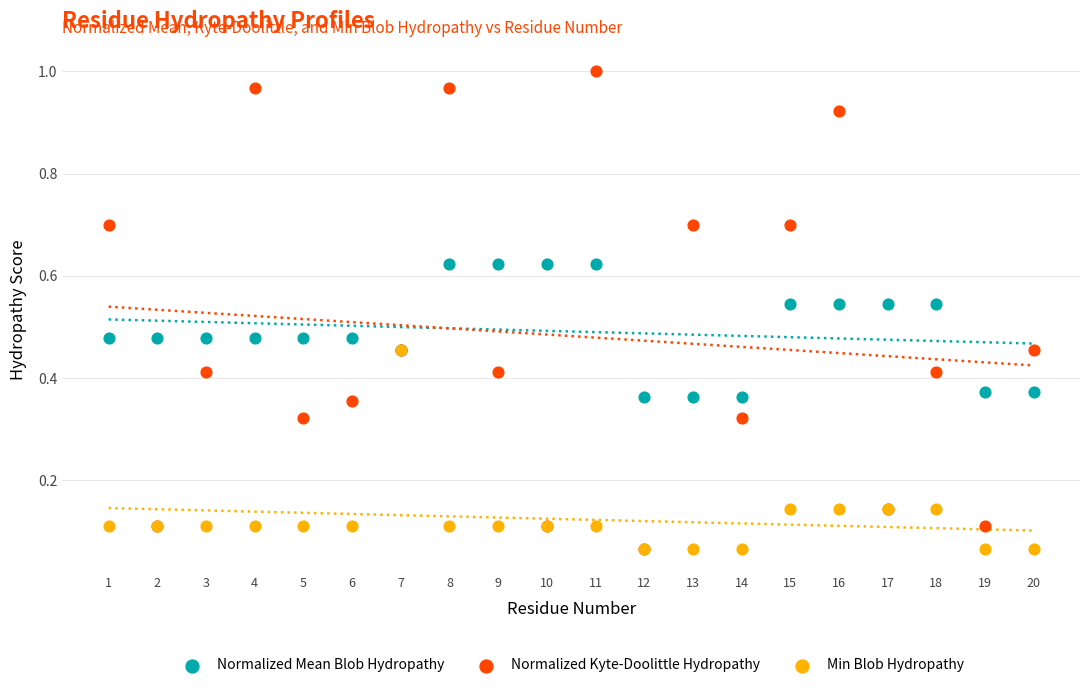

What are all the series names shown in the legend?

Normalized Mean Blob Hydropathy, Normalized Kyte-Doolittle Hydropathy, Min Blob Hydropathy